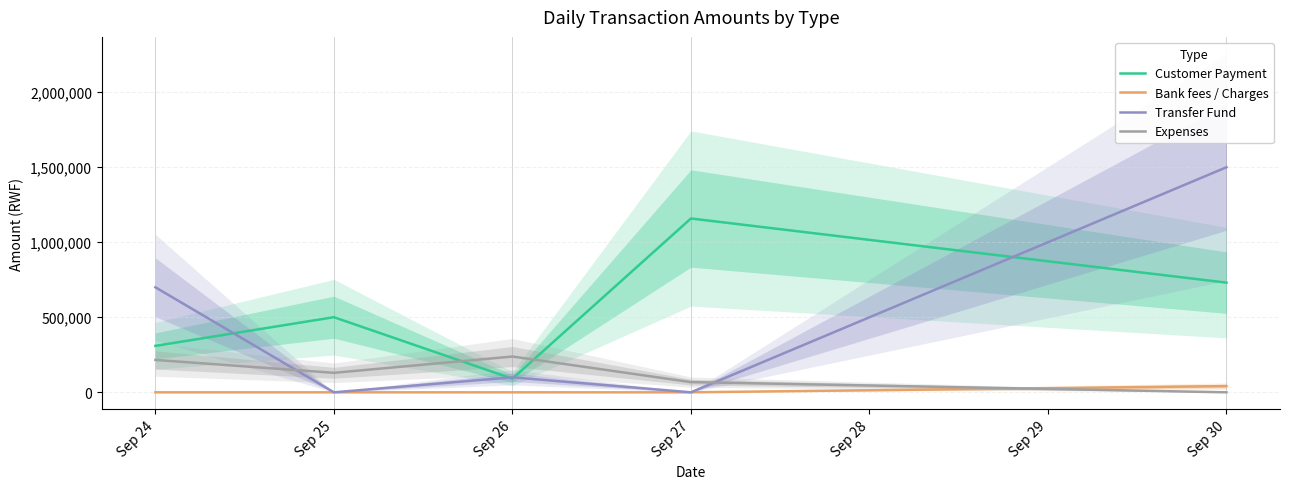

What is the total value across all series at Sep 25?

630524